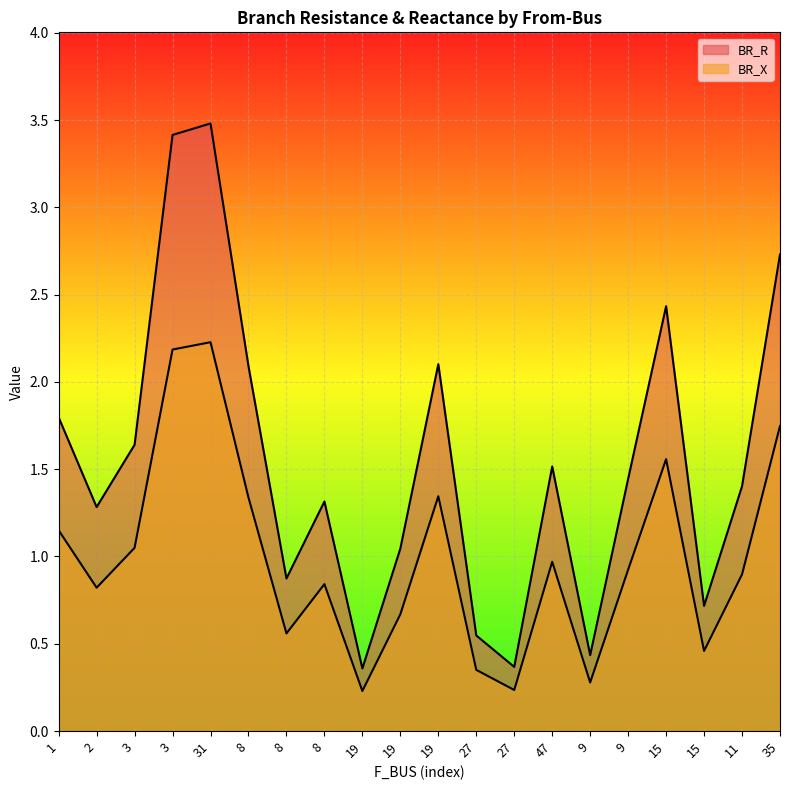

Reading left to right, what are all the values shown in this chart?

BR_R: 1=1.8	2=1.3	3=1.6	3=3.4	31=3.5	8=2.1	8=0.9	8=1.3	19=0.4	19=1.0	19=2.1	27=0.5	27=0.4	47=1.5	9=0.4	9=1.4	15=2.4	15=0.7	11=1.4	35=2.7
BR_X: 1=1.1	2=0.8	3=1.0	3=2.2	31=2.2	8=1.3	8=0.6	8=0.8	19=0.2	19=0.7	19=1.3	27=0.4	27=0.2	47=1.0	9=0.3	9=0.9	15=1.6	15=0.5	11=0.9	35=1.7